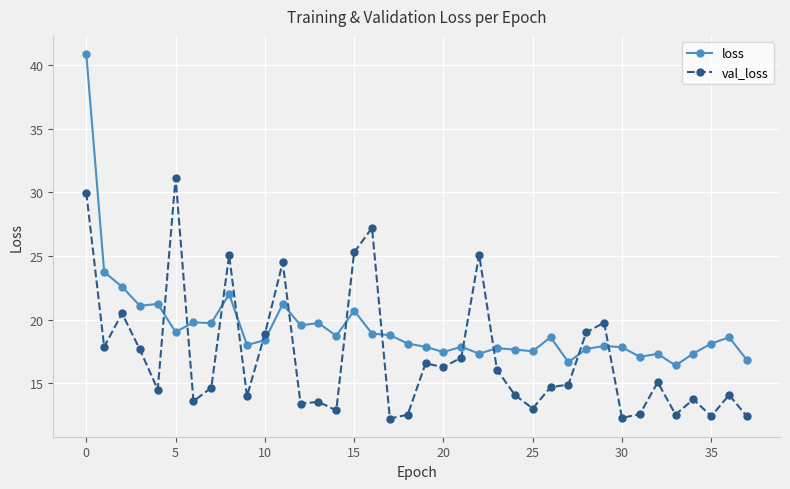

True or false: loss has more than 2 points higher than both neighbors.

True